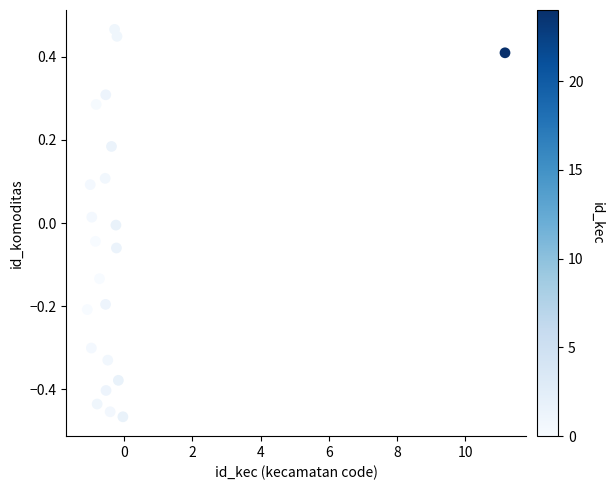

What is the range of Y values (max minus min)?

0.9